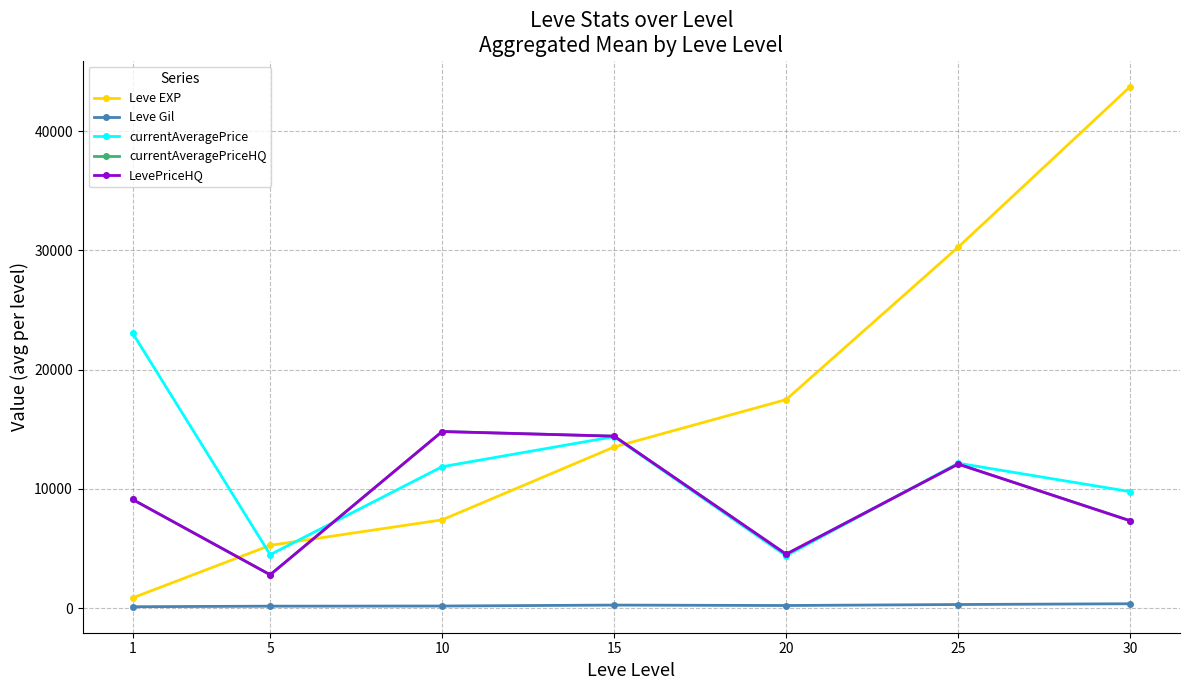

Which series has the largest range (max minus min)?

Leve EXP